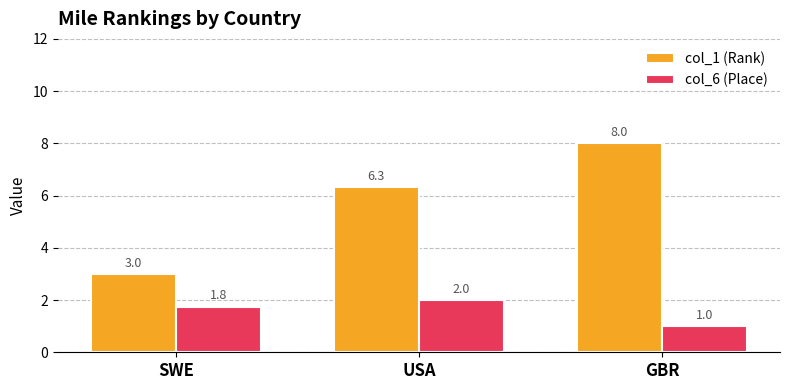

What is the difference between the highest and lowest values at GBR?

7.0